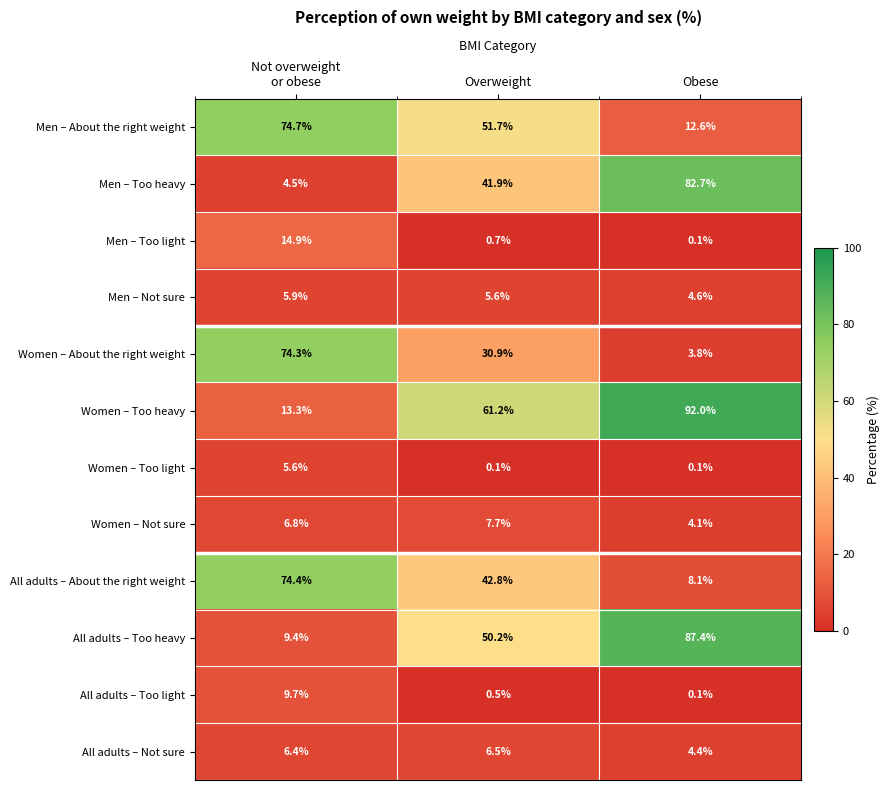

At which category is the sum across all series the highest?

Obese